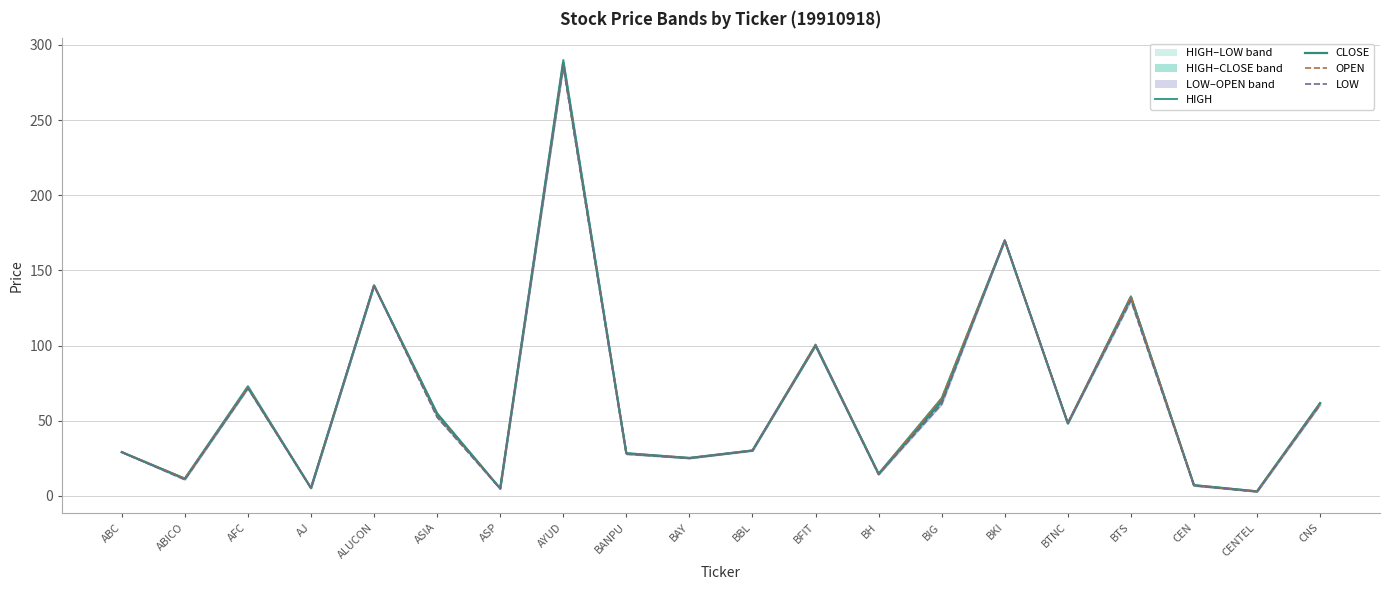

True or false: LOW has more than 1 points higher than both neighbors.

True